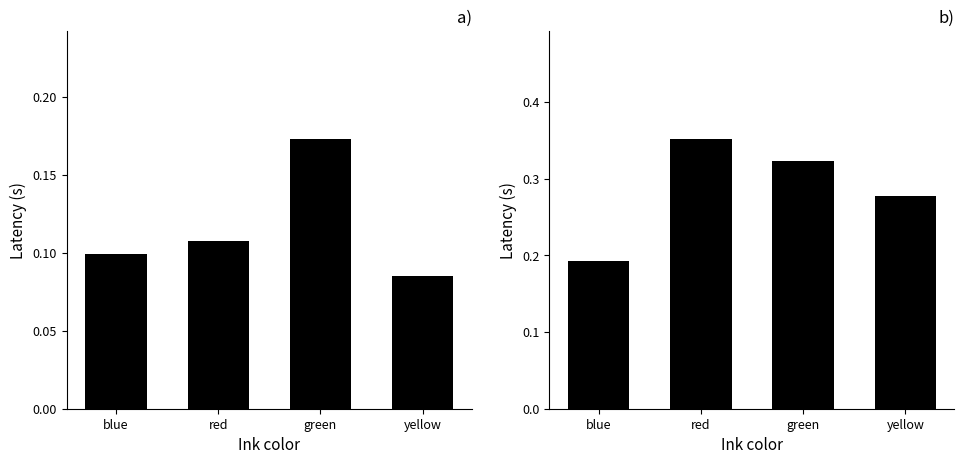

At which label is incongruent closest to 0?

blue